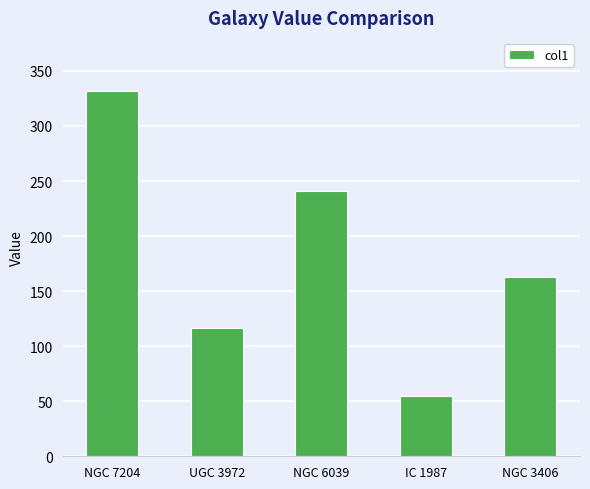

What is the difference between the maximum and minimum values?

276.7